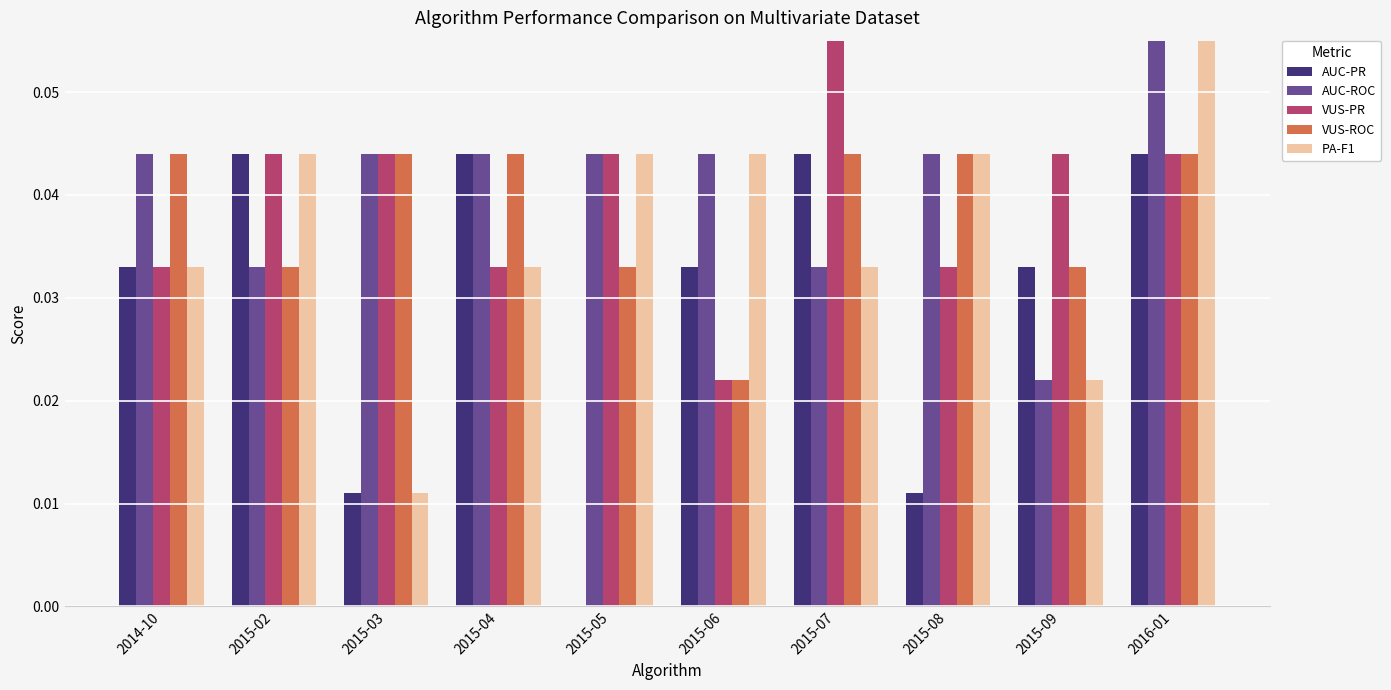

Where is VUS-PR nearest to the value 0?

2015-06